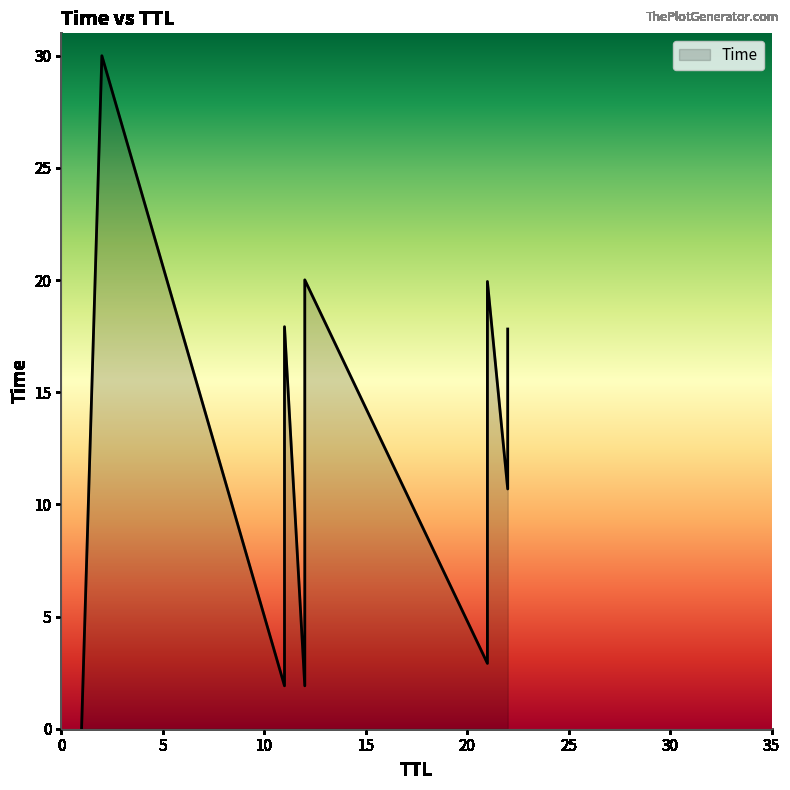

What is the ratio of the value at 21 to the value at 12?

0.1